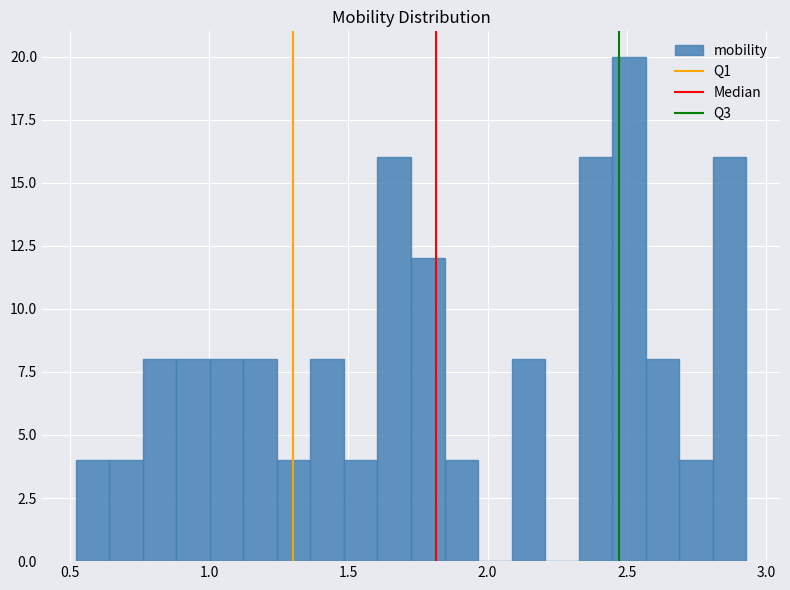

Around what value on the x-axis is the tallest bar? Give the approximate position of its centre, as read against the axis.

2.50